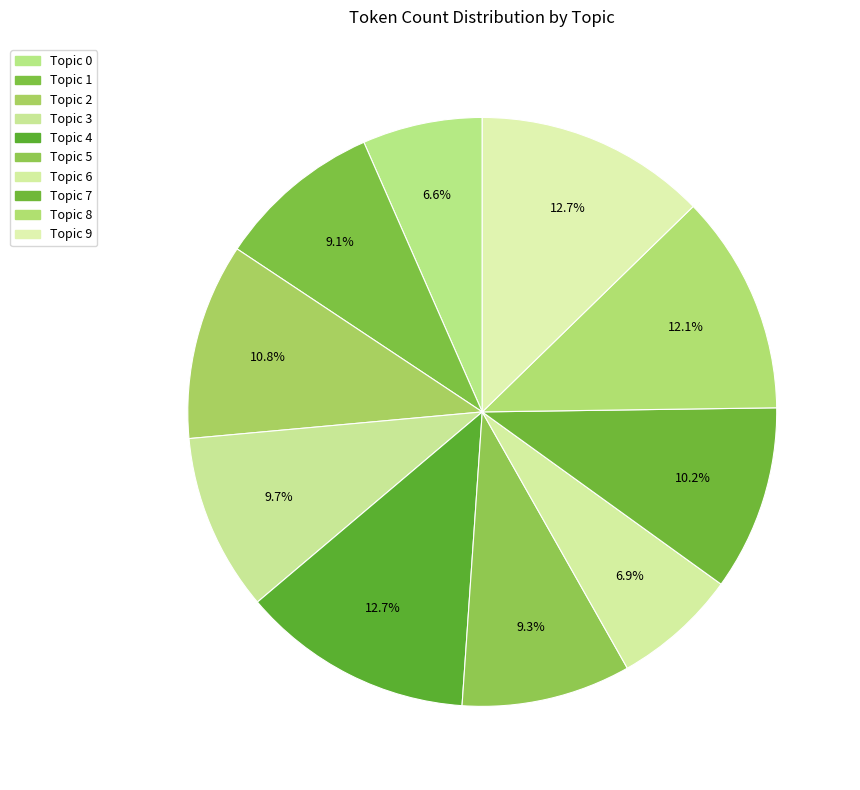

To the nearest percent, what is the average slice percentage?

10%